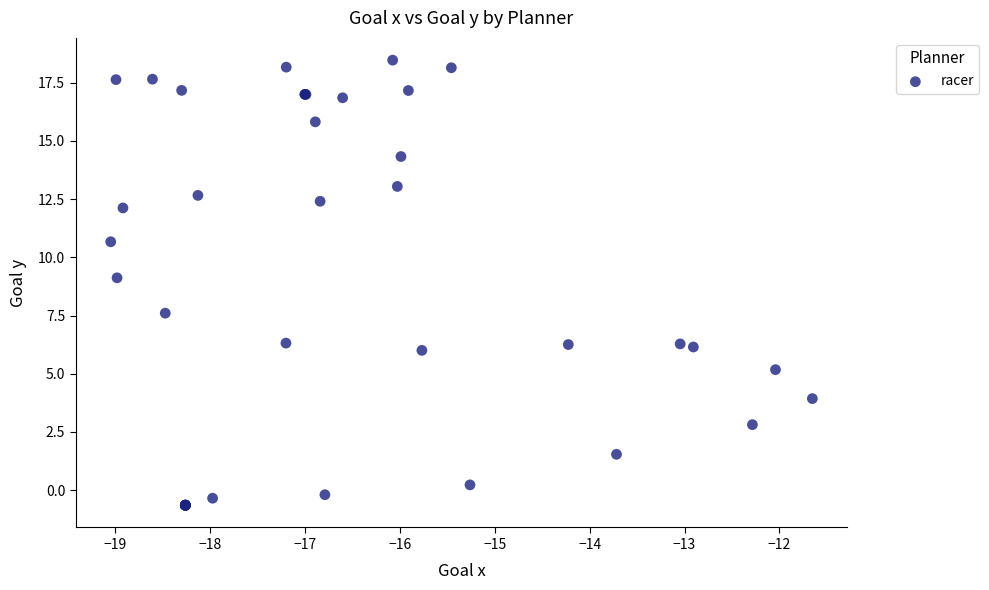

What Y value in the scatter plot is closest to 8?

7.6